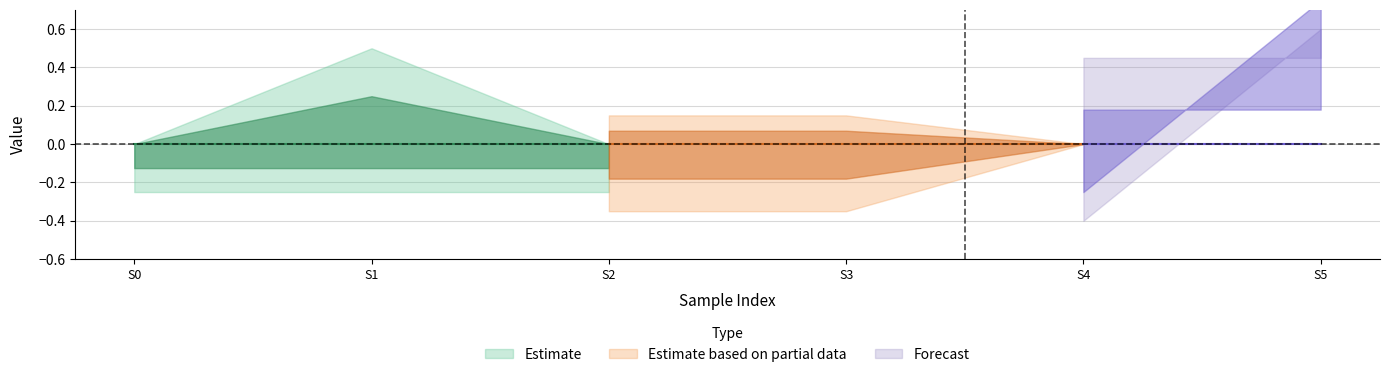

Is it true that feature_2 equals 0.5 at 2?

False